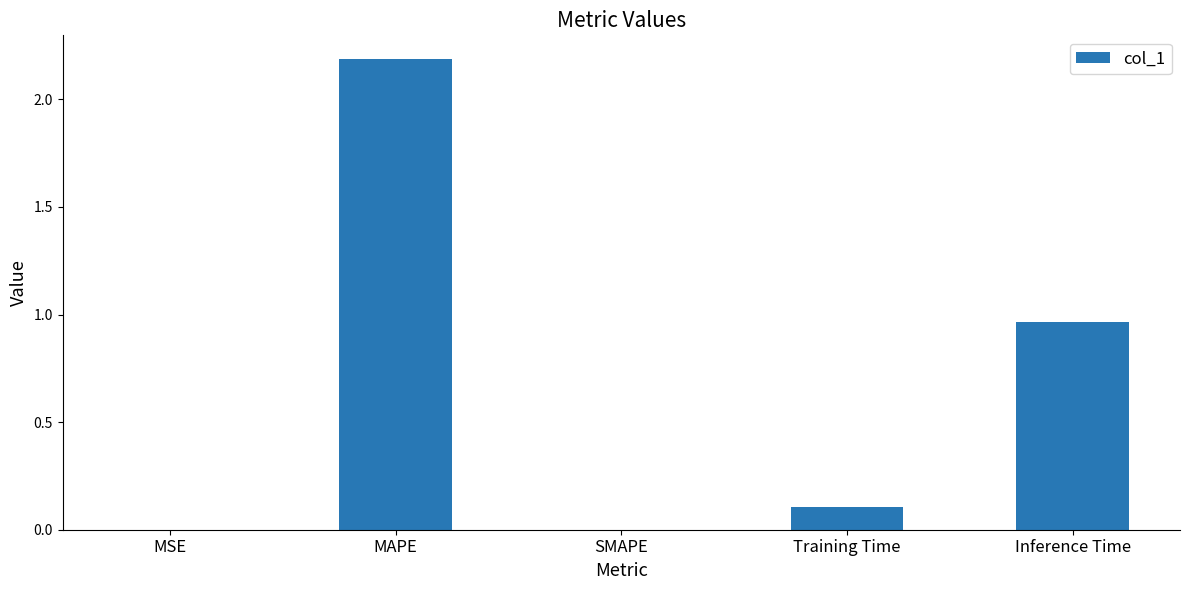

What is the average value?

0.7